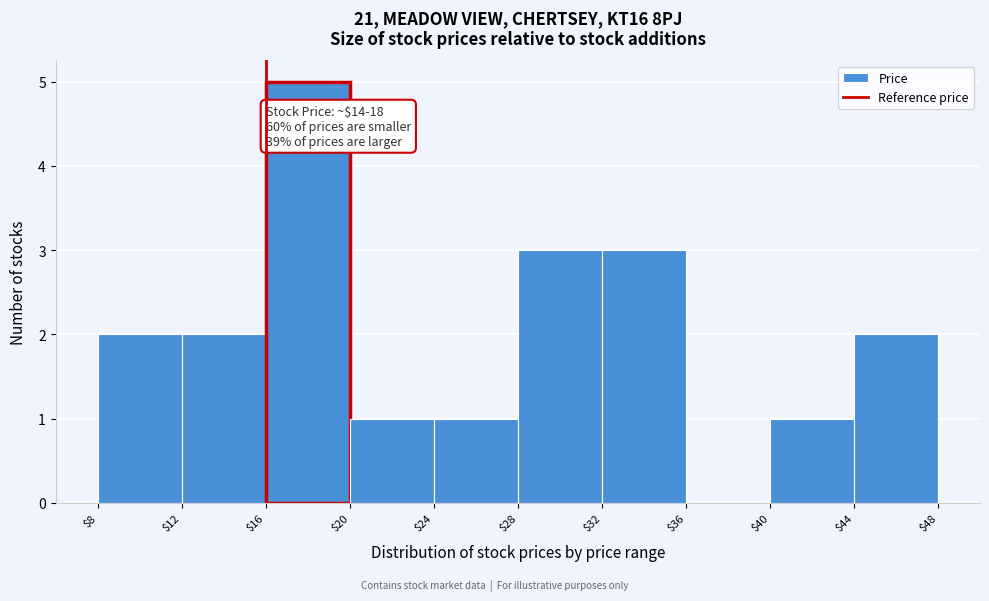

Which range on the x-axis has the tallest bar?

$16 to $20